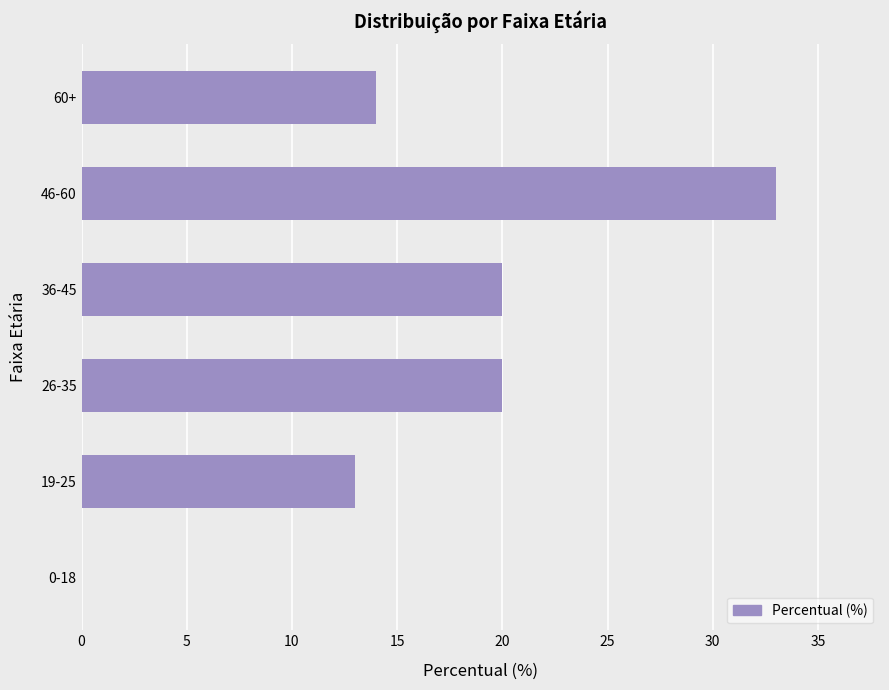

The chart shows a value of 33 at 46-60. True or false?

True